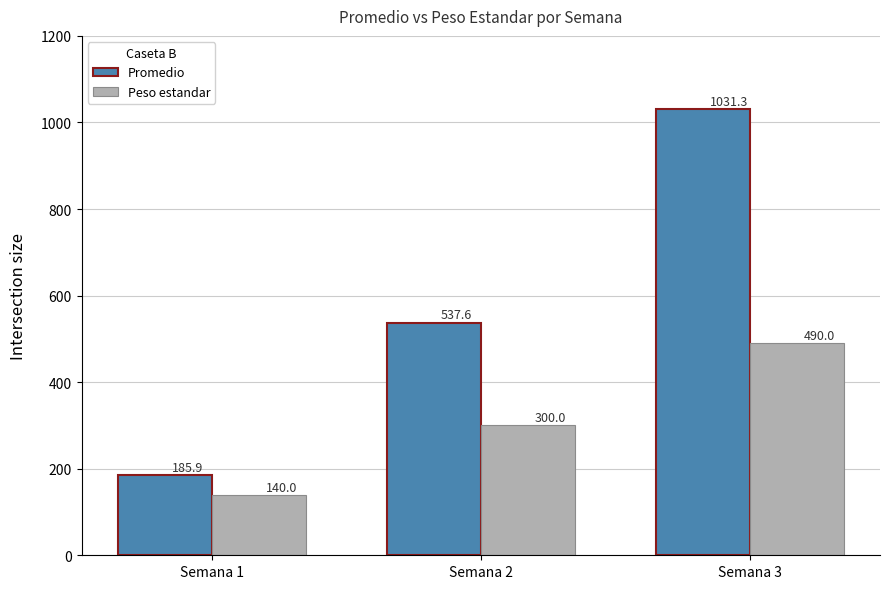

Which series changed the most between Semana 1 and Semana 3?

Promedio